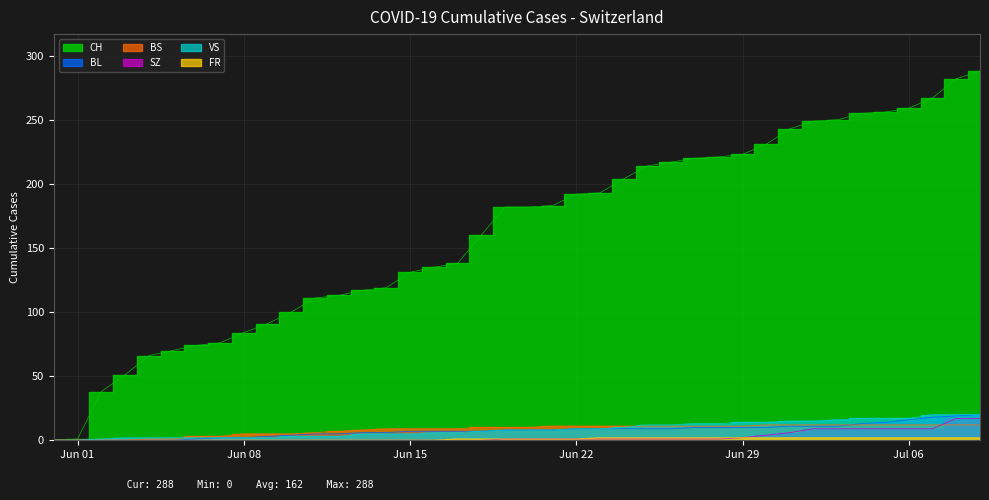

Reading left to right, list all the values displayed in this chart.

CH: 0	1	38	51	66	70	74	76	84	91	100	111	113	117	119	131	135	138	160	182	182	183	192	193	204	214	217	220	221	223	231	243	249	250	255	256	259	267	282	288
BL: 0	0	0	0	0	0	1	2	2	3	4	5	5	6	6	7	7	7	7	8	8	8	9	9	9	9	9	10	10	10	10	11	11	11	13	14	16	18	19	20
BS: 0	0	0	0	1	1	3	3	5	5	5	6	7	8	9	9	9	9	10	10	10	11	11	11	11	11	11	11	11	11	12	12	12	12	12	12	12	12	12	12
SZ: 0	0	0	0	0	0	0	0	0	0	0	0	0	0	0	0	0	0	0	1	1	1	1	1	1	1	1	1	1	2	4	6	9	9	9	9	9	9	17	17
VS: 0	0	1	2	2	2	2	2	2	2	3	3	3	5	5	5	6	6	7	8	8	8	9	9	10	12	12	13	13	14	14	15	15	16	17	17	17	20	20	20
FR: 0	0	0	0	0	0	0	0	0	0	0	0	0	0	0	0	0	1	1	1	1	1	1	2	2	2	2	2	2	2	2	2	2	2	2	2	2	2	2	2